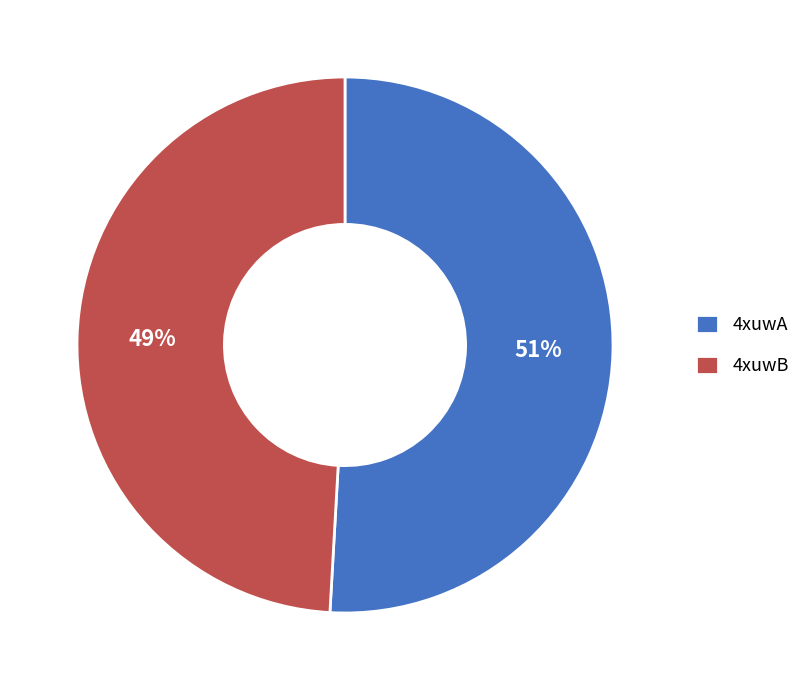

Which slice is the largest?

4xuwA